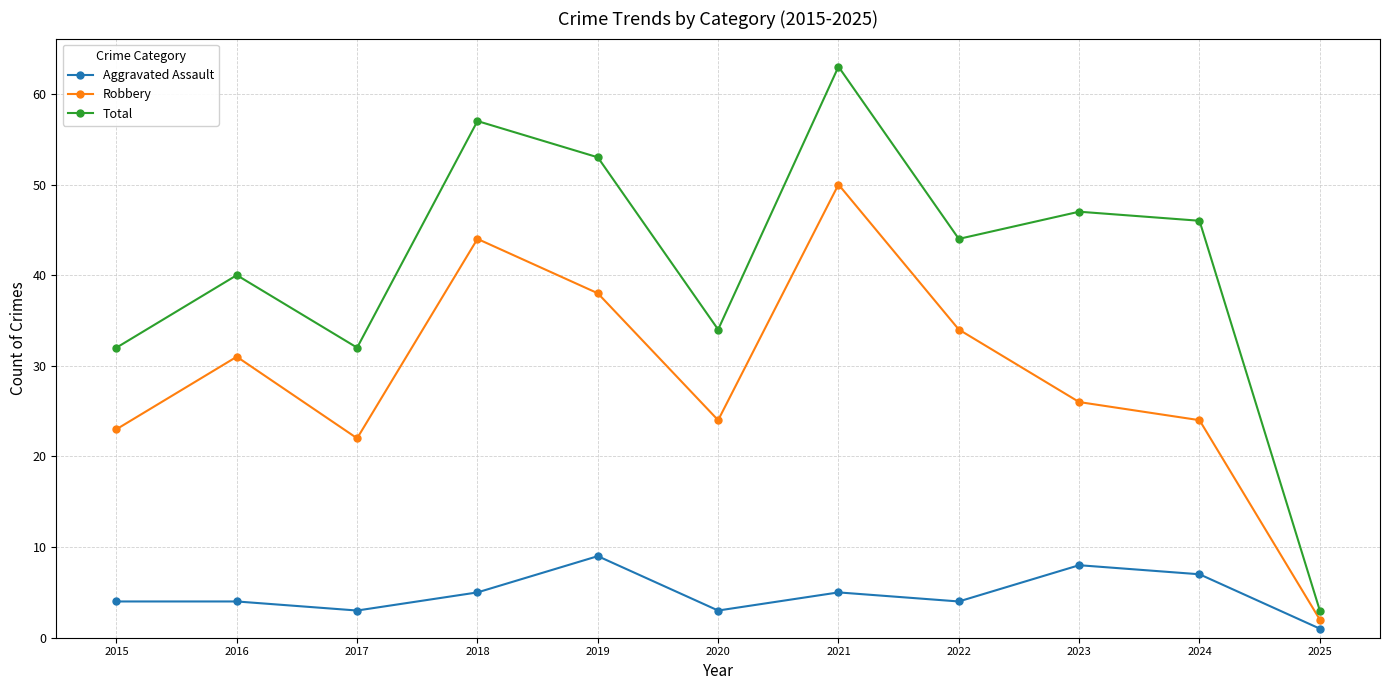

At which category is the sum across all series the highest?

2021